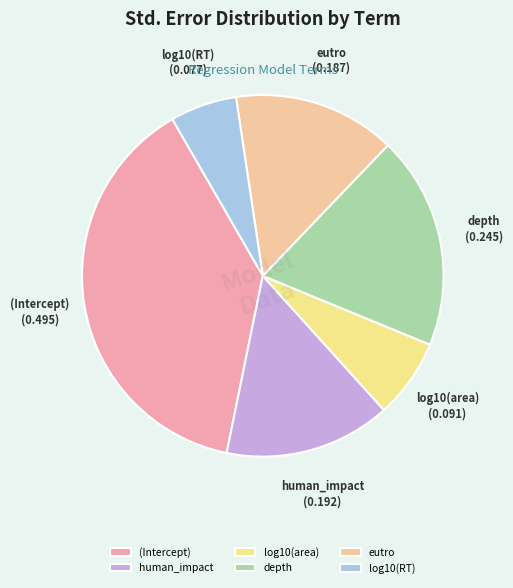

Which has a higher value, log10(RT) or log10(area)?

log10(area)